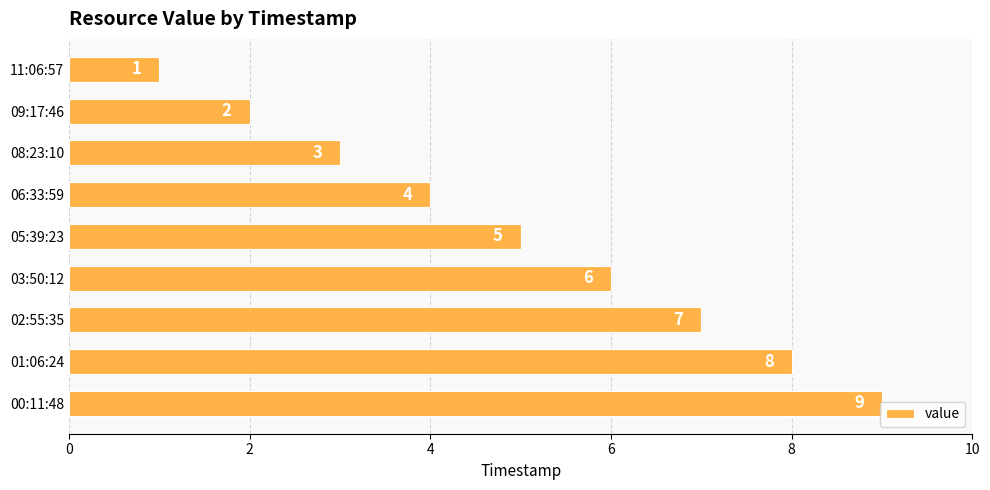

How many distinct data groups are displayed?

1